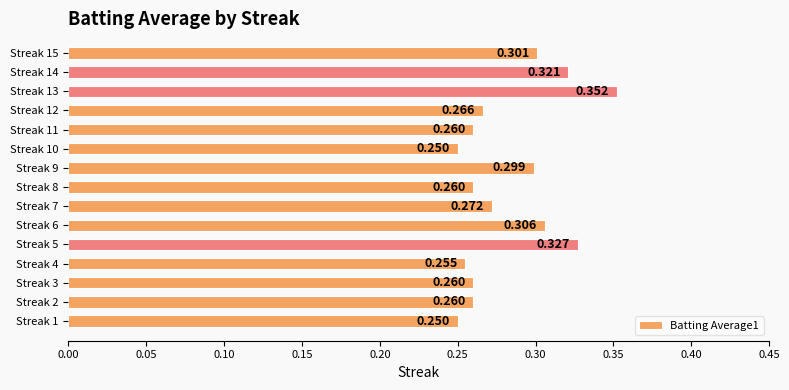

What is the difference between the maximum and minimum values?

0.1